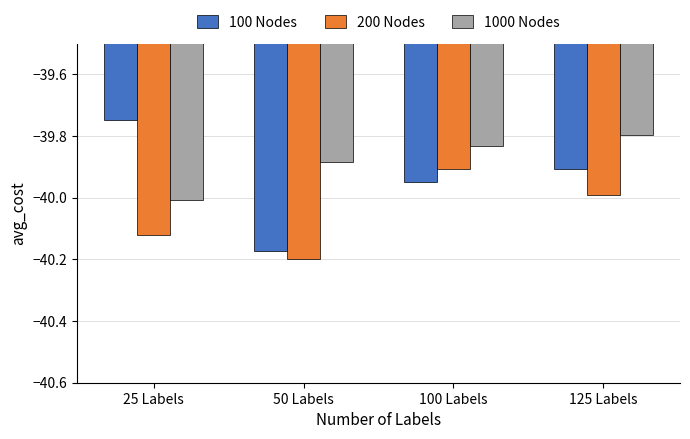

Which series changed the most between 50 Labels and 125 Labels?

100 Nodes